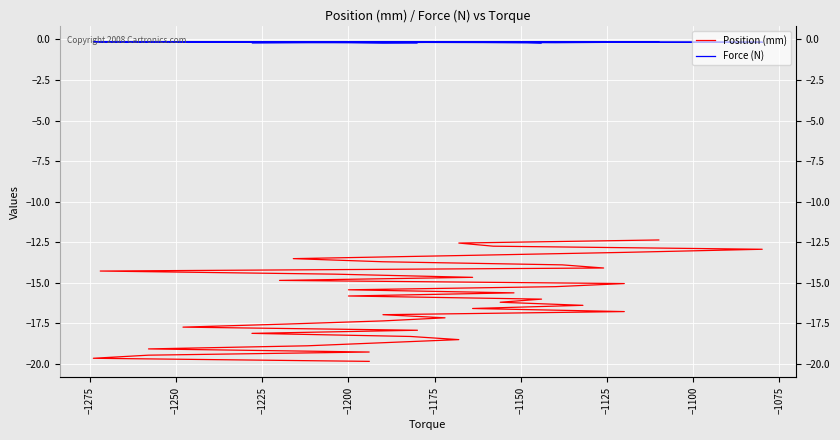

List the series in order of their overall mean, lowest first.

Position (mm), Force (N)